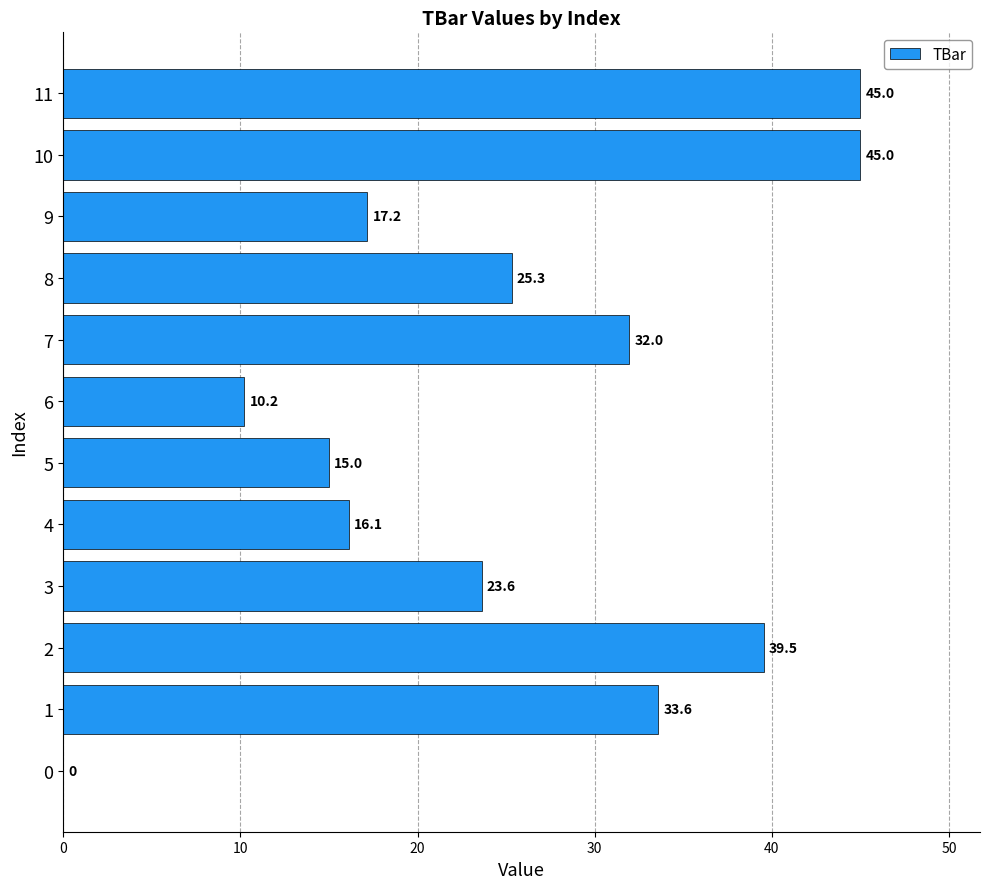

What is the change in value from 1 to 5?

-18.6